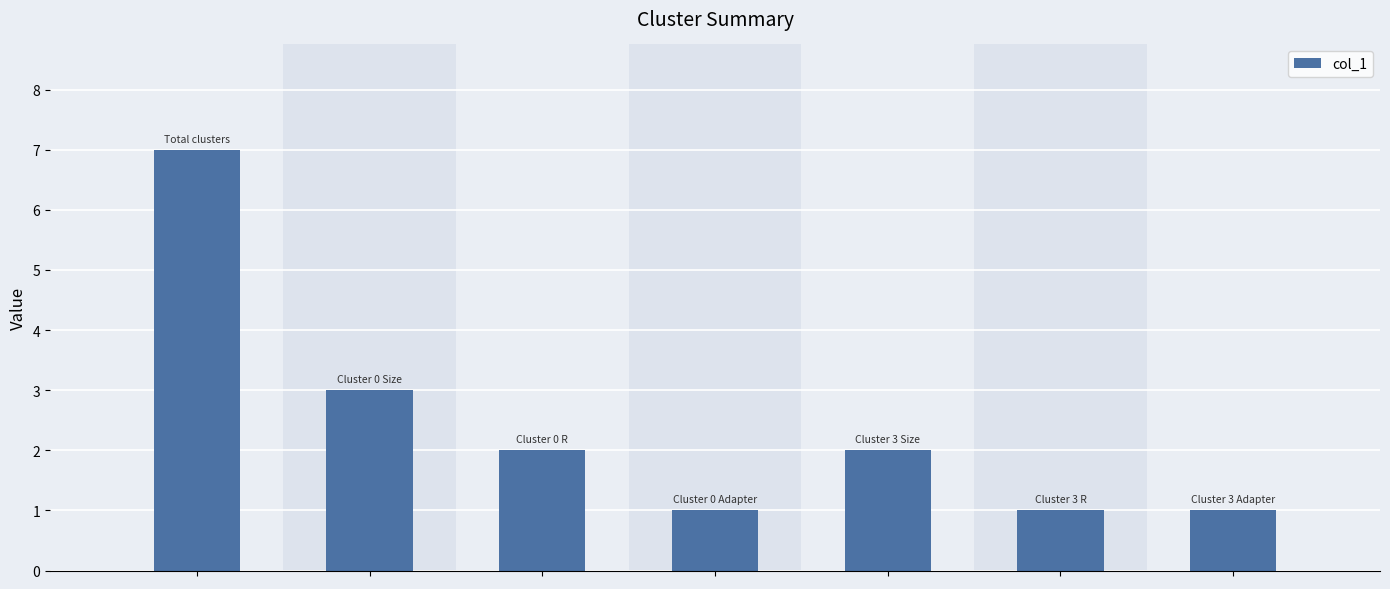

Count the number of categories in the chart.

7